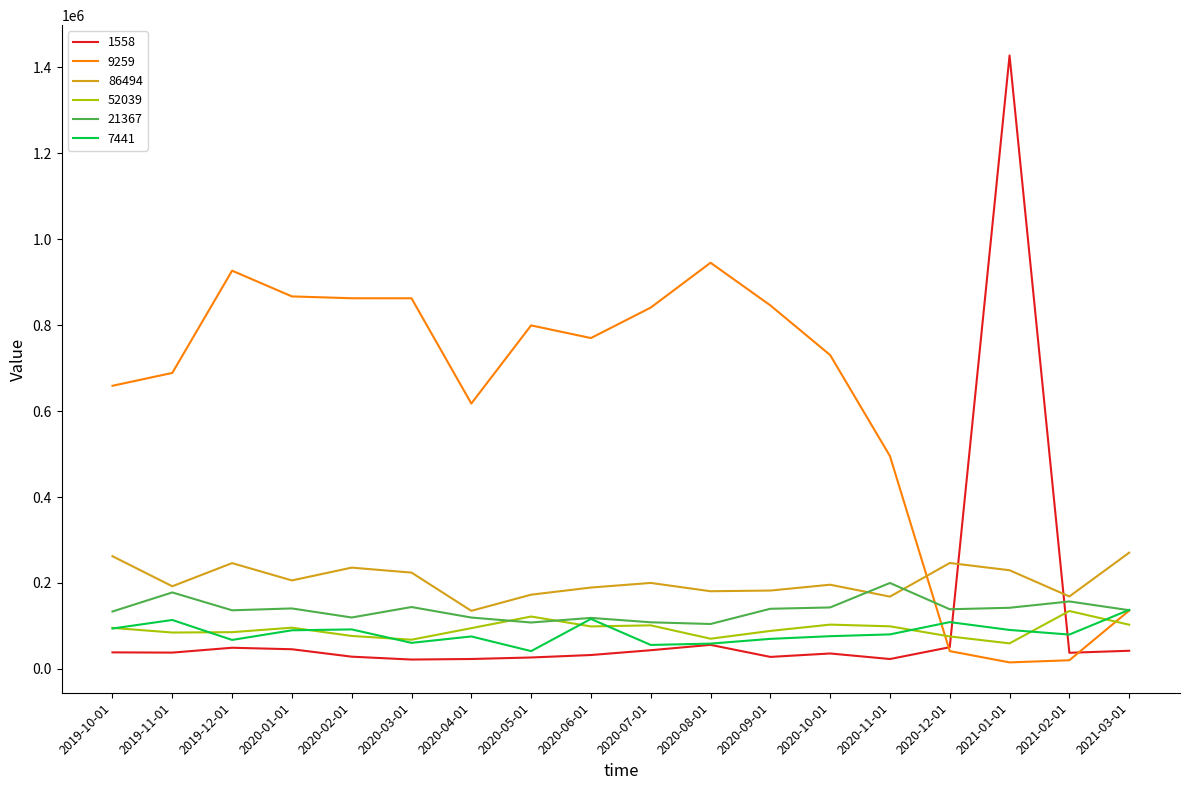

What is the difference between the 86494 values at 2019-11-01 and 2020-11-01?

24079.7